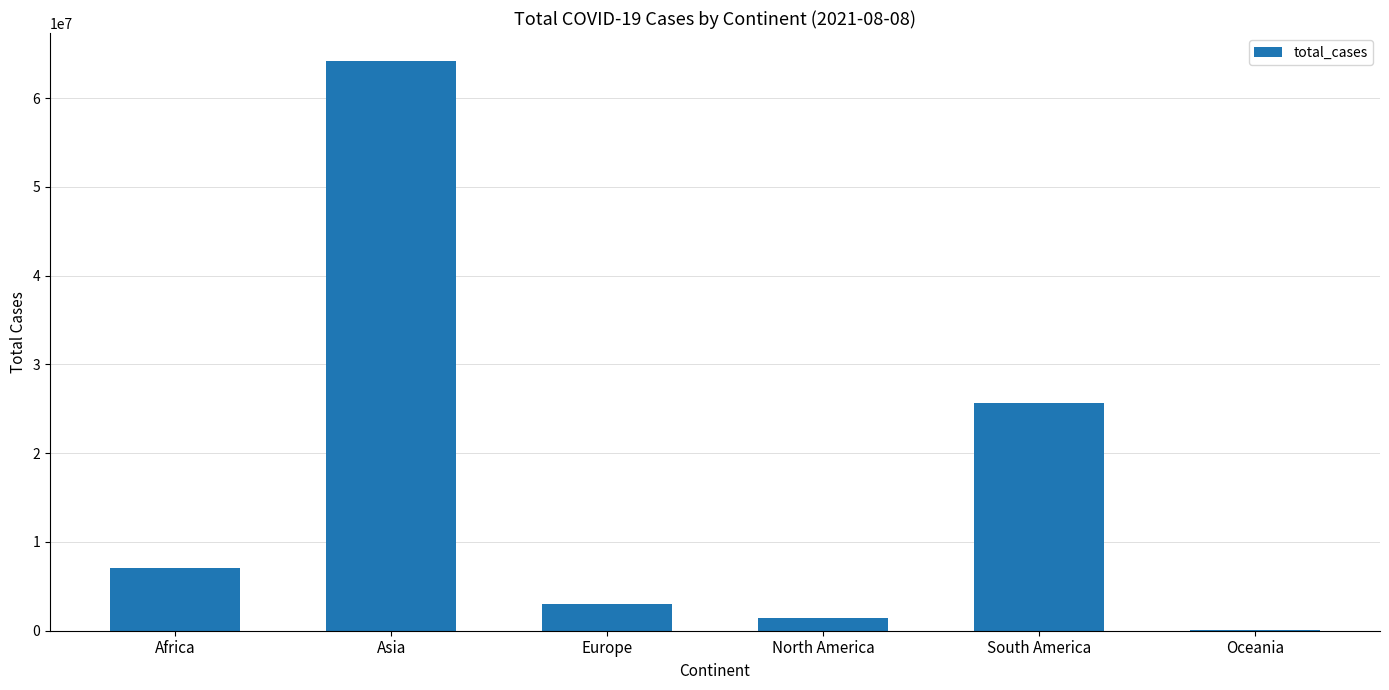

At which category does the chart reach its peak across all series?

Asia